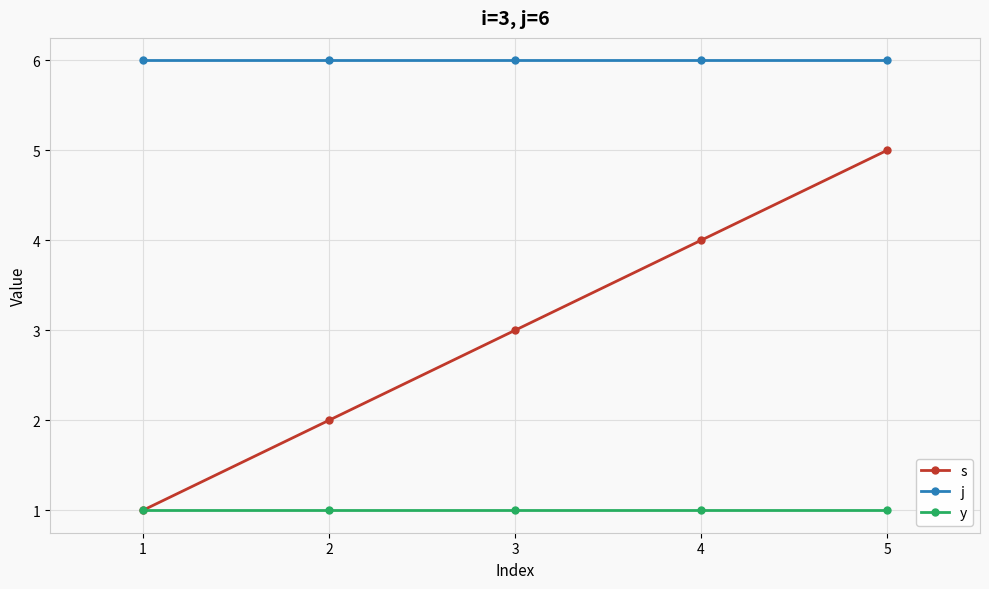

Reading left to right, extract all data points from this chart.

s: 1	2	3	4	5
j: 6	6	6	6	6
y: 1	1	1	1	1